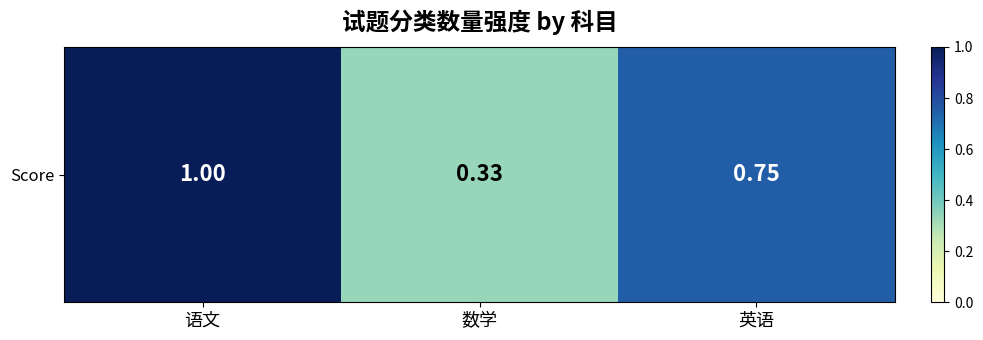

What is the greatest value displayed?

1.0